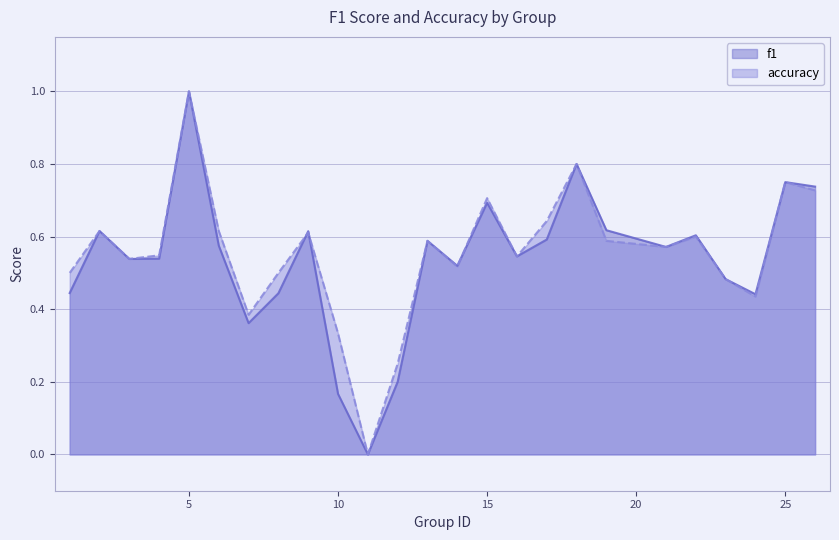

What is the value of the accuracy point at the 7th from the left?

0.4